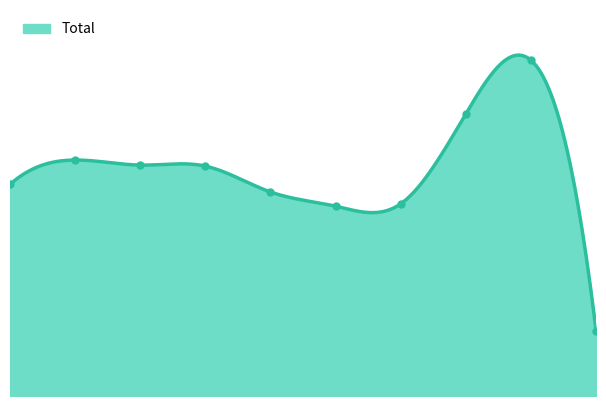

How many series are shown in this chart?

1